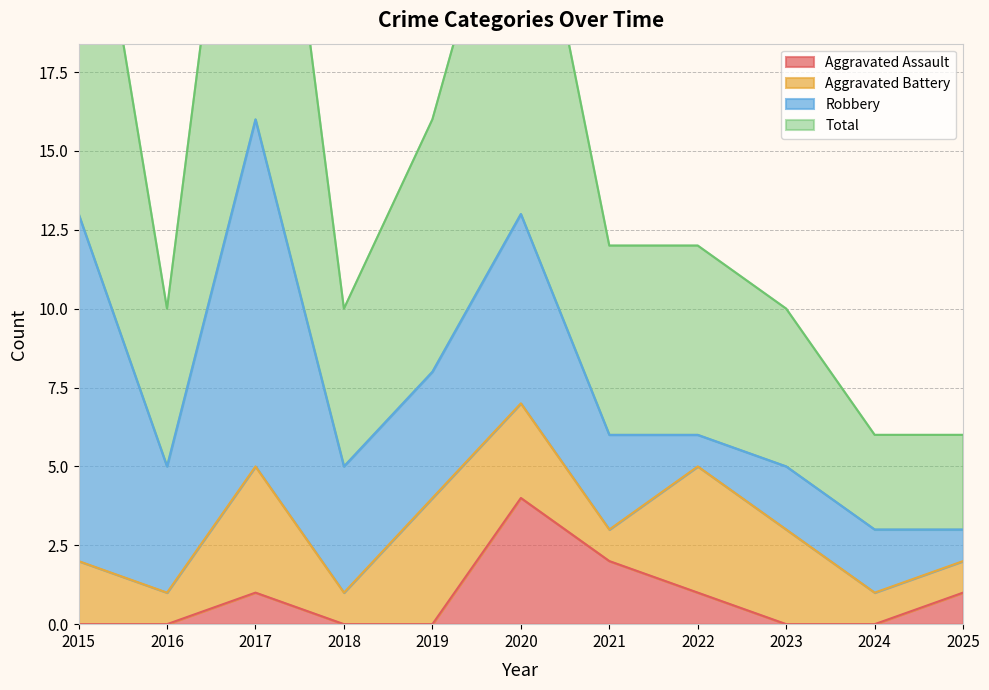

How many values in the Total series exceed 12?

4